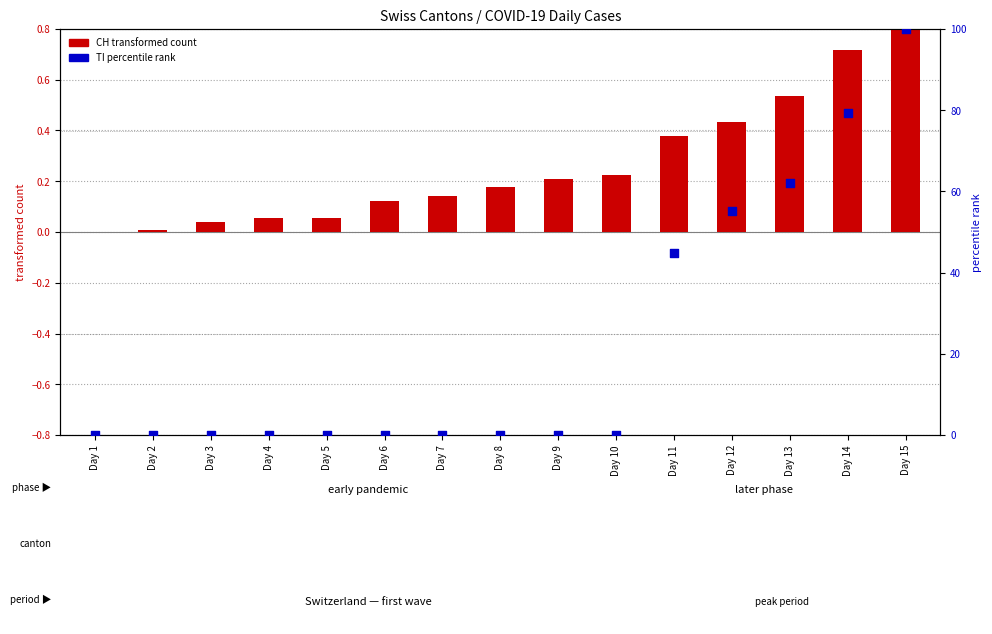

Which series has the largest Y range (max minus min)?

TI (percentile rank)